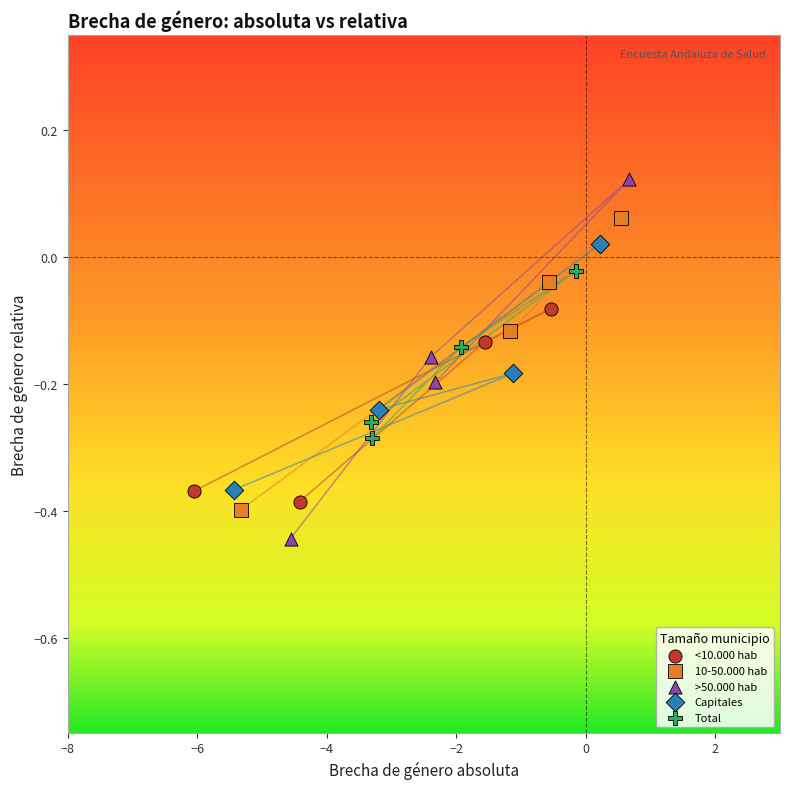

Which series has the widest spread of Y values?

>50.000 hab